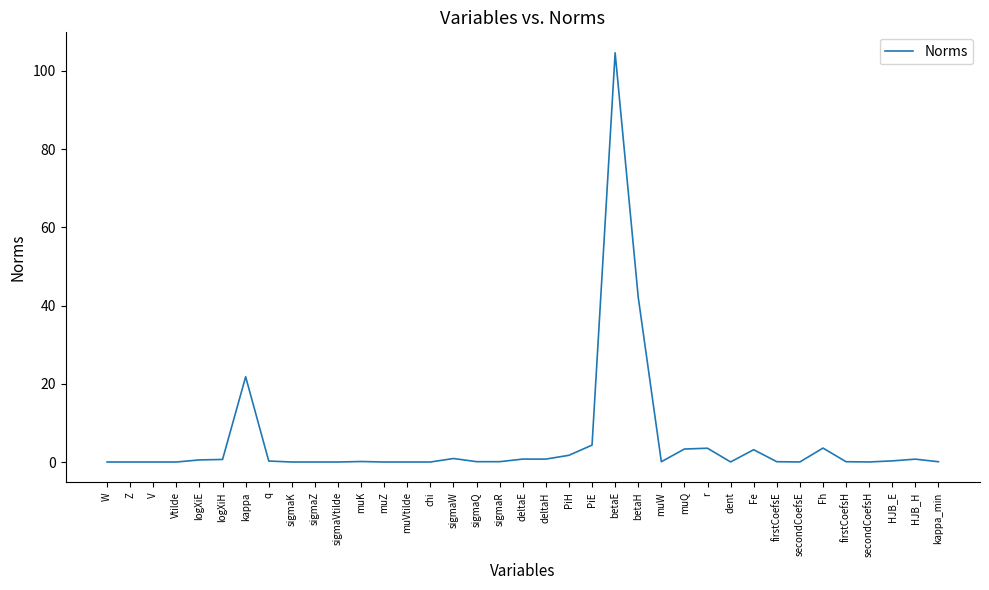

Is it true that the value at muVtilde is -60.5?

False